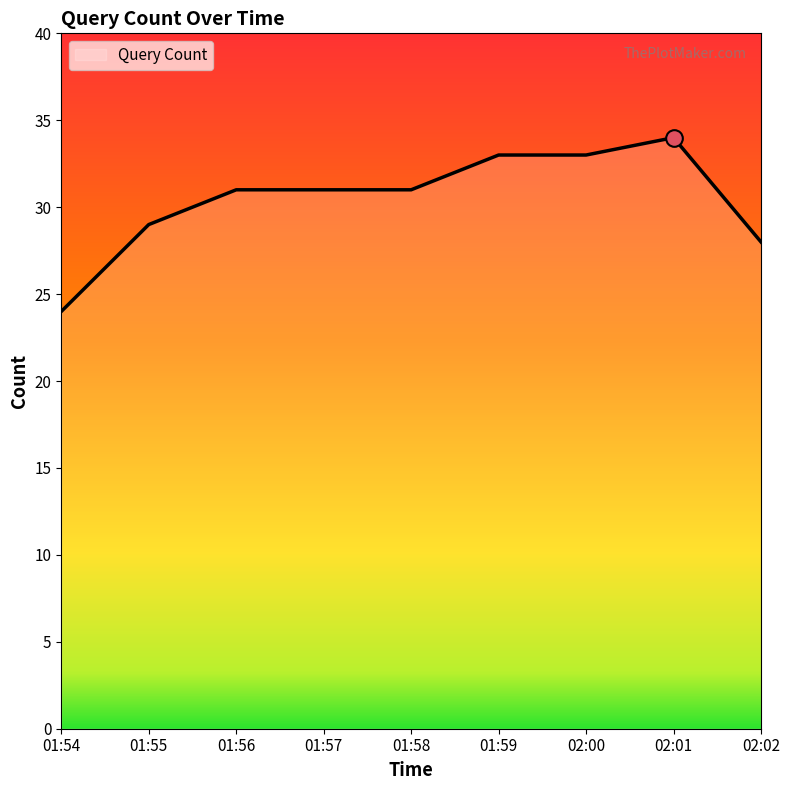

At which label is the value closest to 29?

01:55